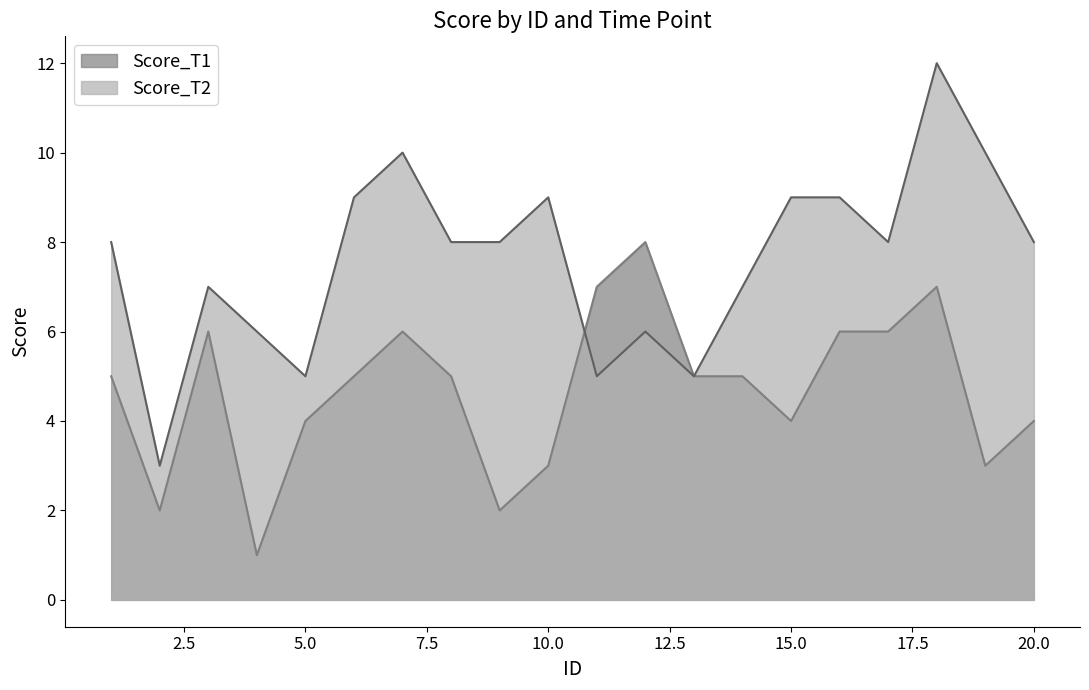

How many lines are shown in the chart?

2